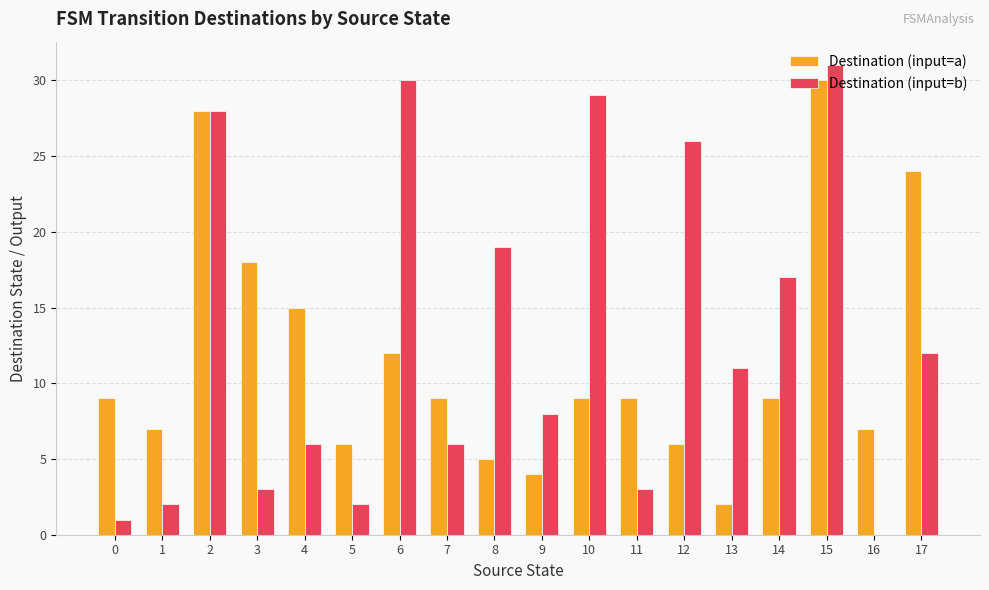

Which category has the highest value across all series?

15